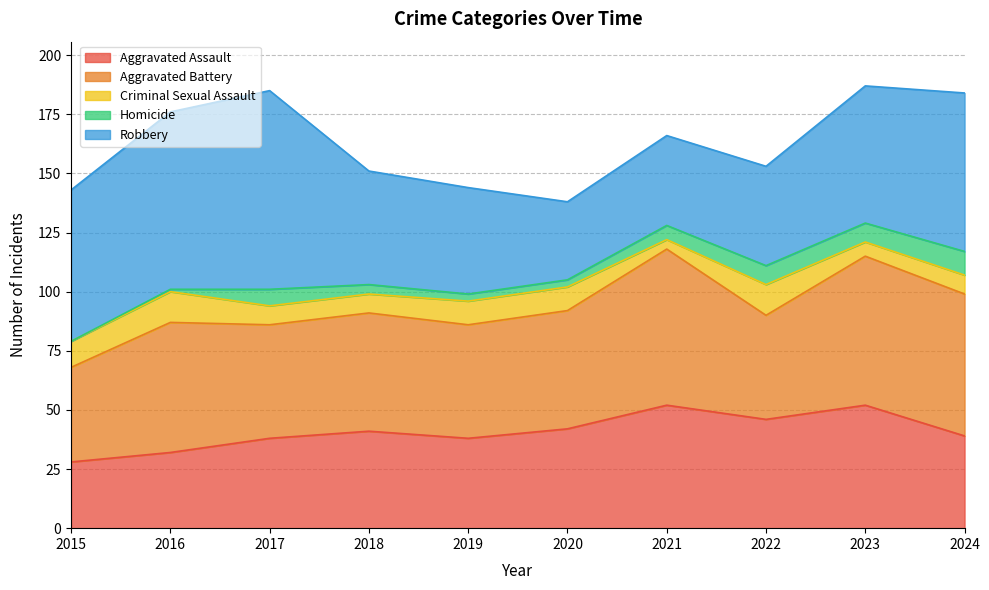

Where is the first local maximum for Aggravated Battery?

2016